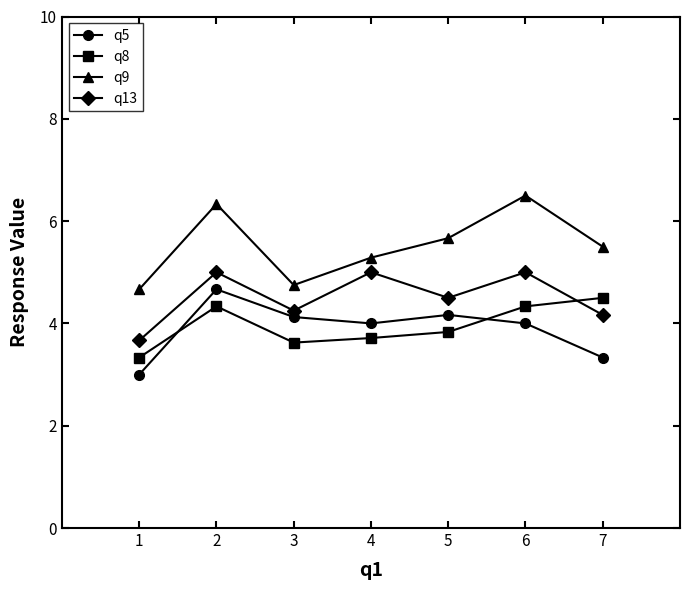

What is the average value of the q8 series?

4.0